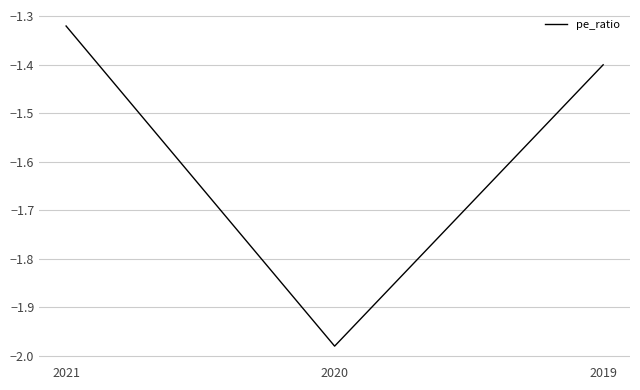

What is the approximate value at 2019?

-1.4